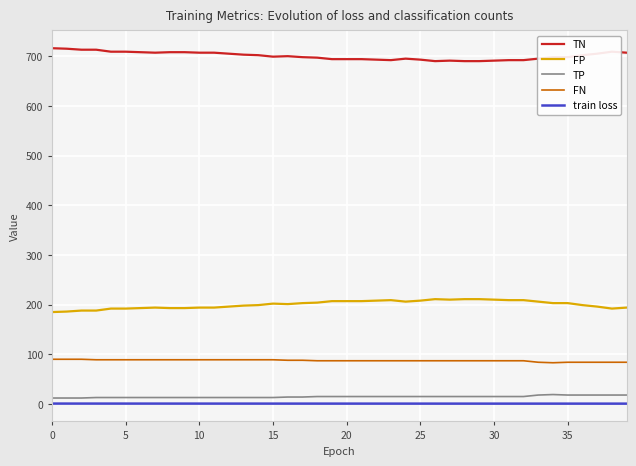

How many lines are shown in the chart?

5